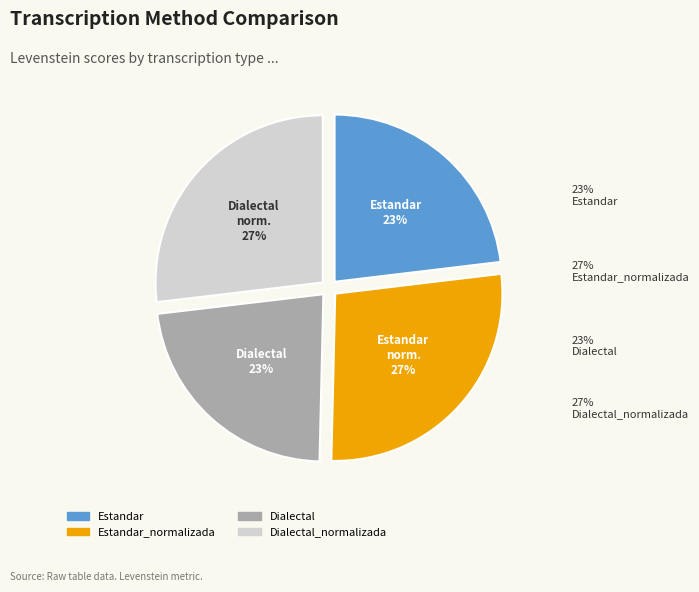

Is there a majority slice in this chart?

No